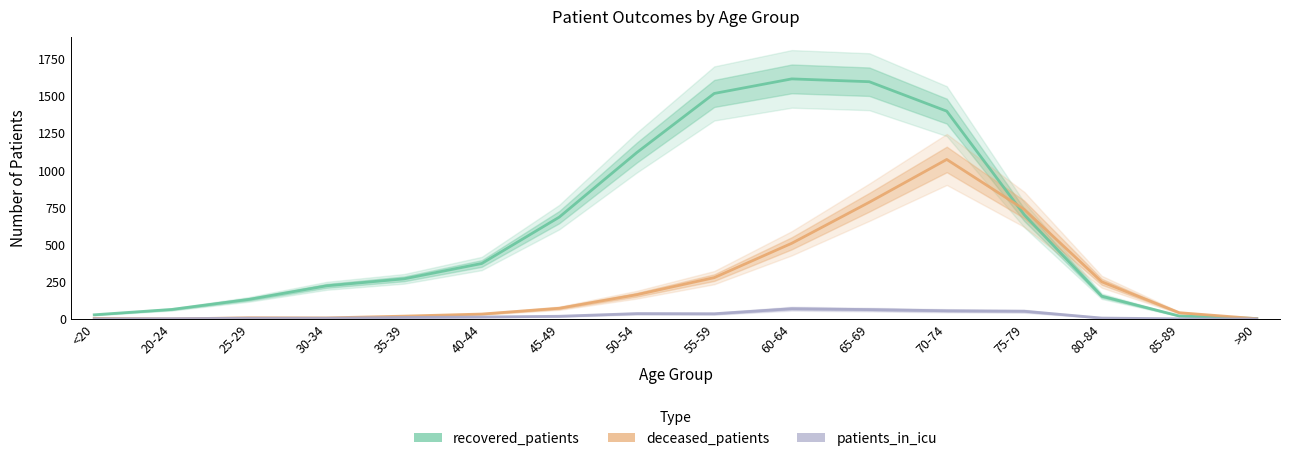

What is the value of the deceased_patients point at the 10th from the left?

509